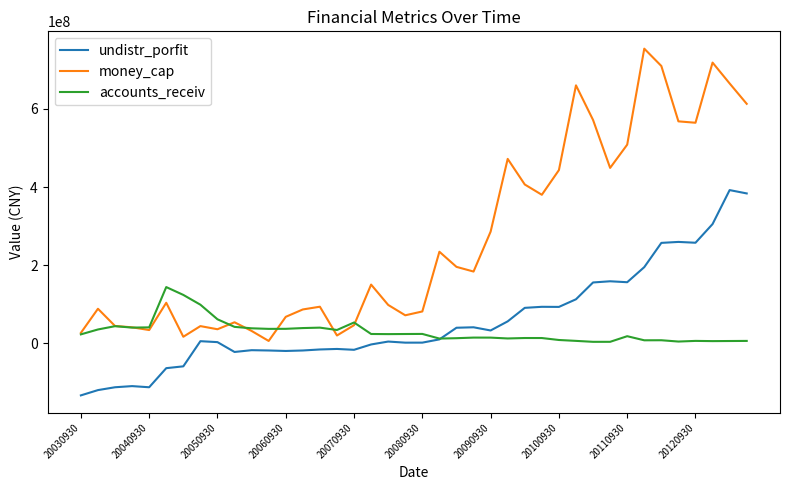

Which series ends up on top after the final intersection of undistr_porfit and accounts_receiv?

undistr_porfit